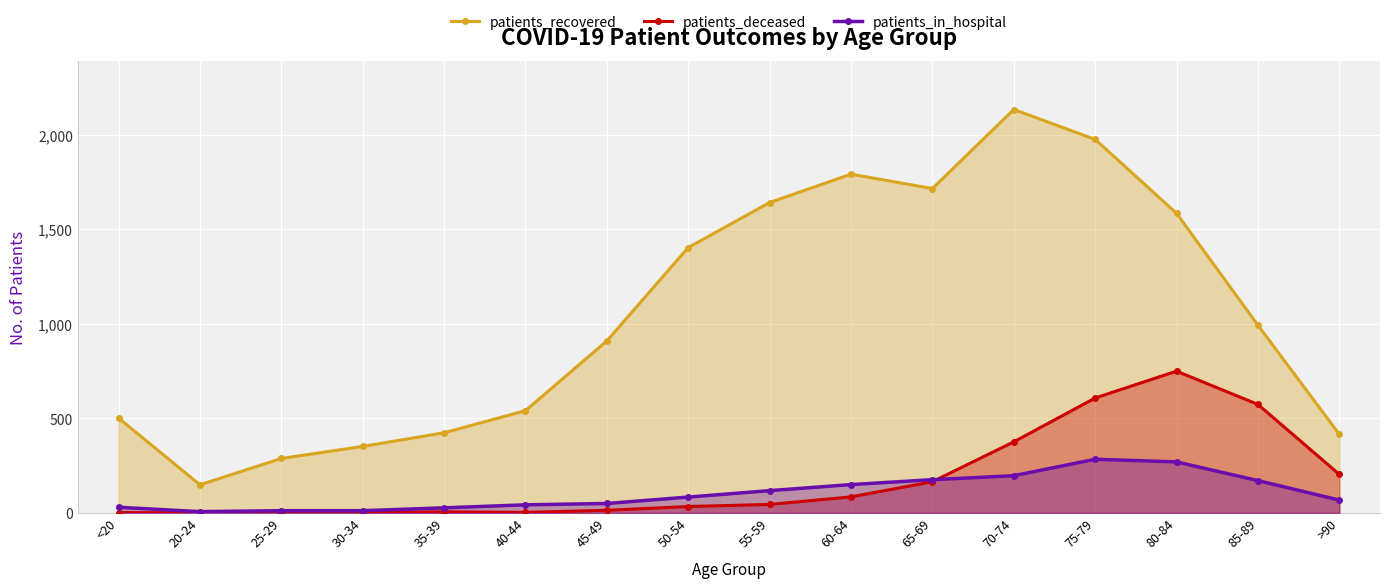

True or false: patients_recovered has a value of 541 at 40-44.

True